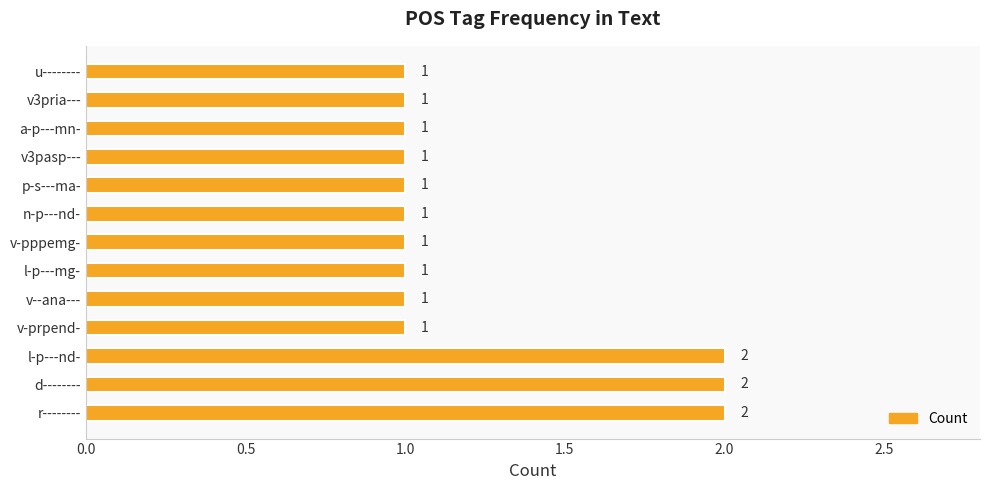

Reading bottom to top, what are all the values shown in this chart?

r--------=2	d--------=2	l-p---nd-=2	v-prpend-=1	v--ana---=1	l-p---mg-=1	v-pppemg-=1	n-p---nd-=1	p-s---ma-=1	v3pasp---=1	a-p---mn-=1	v3pria---=1	u--------=1